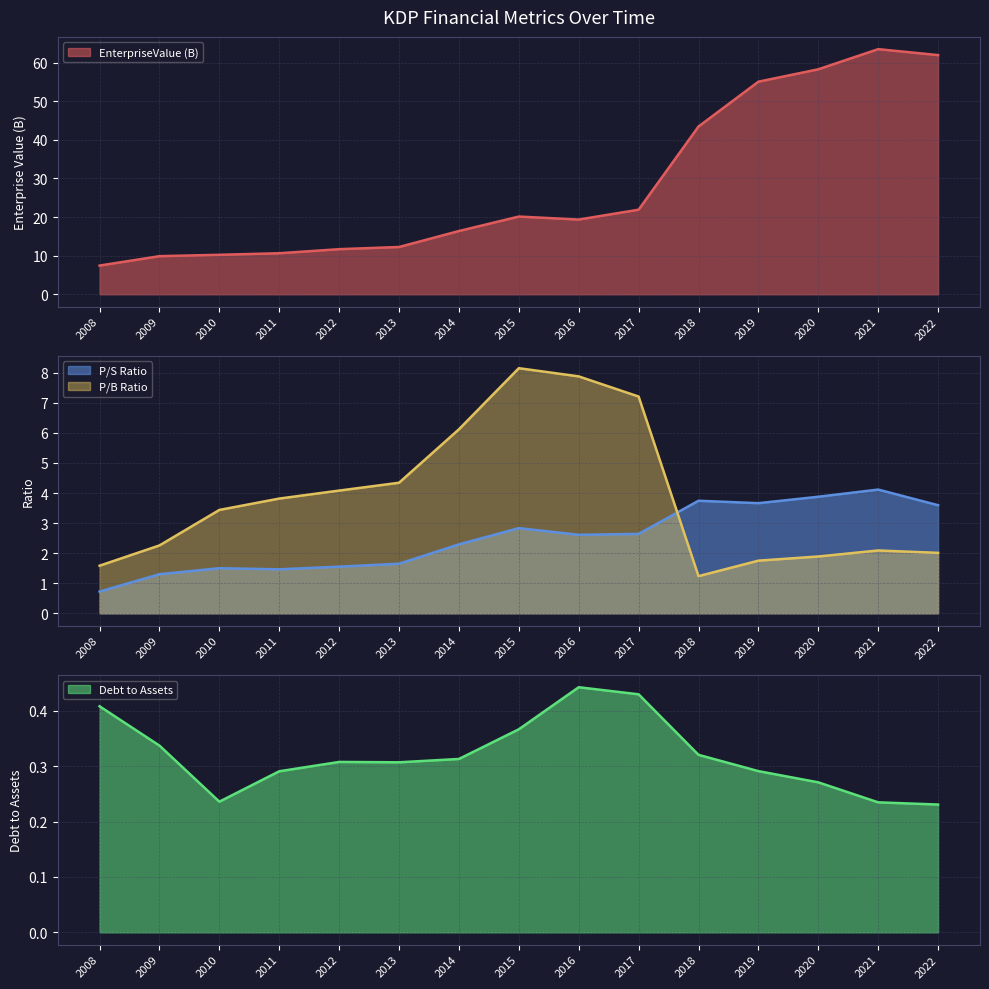

At which category is the sum across all series the highest?

2021